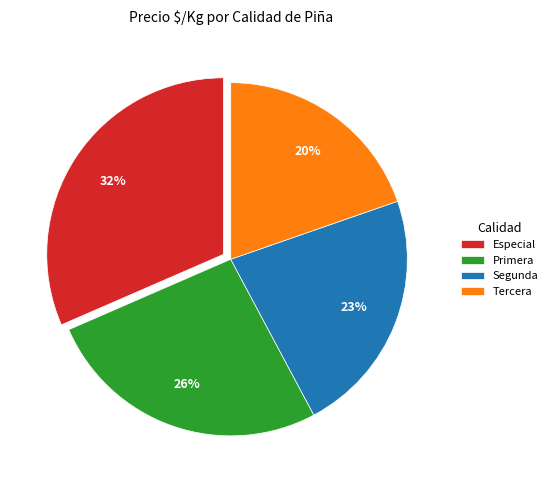

Is it true that Especial is 32% of the pie?

True